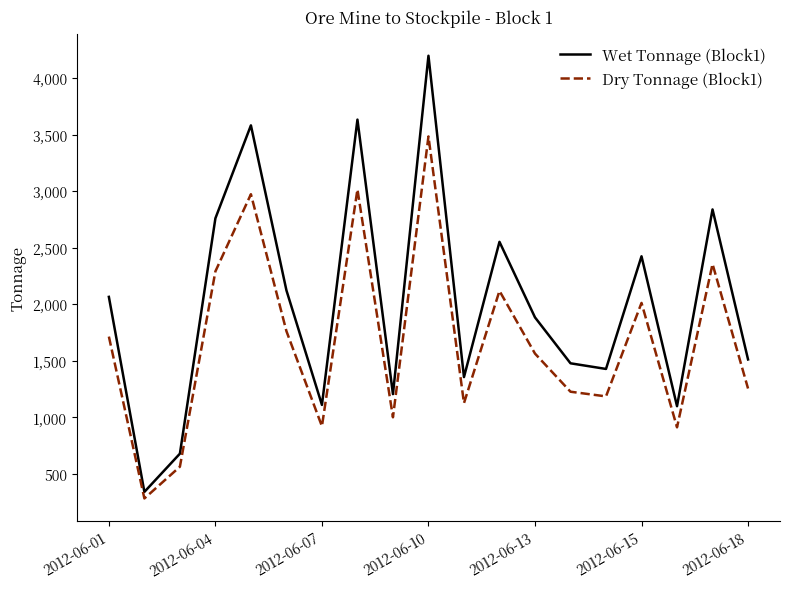

What is the difference between the maximum and minimum values in the Dry Tonnage (Block1) series?

3201.1